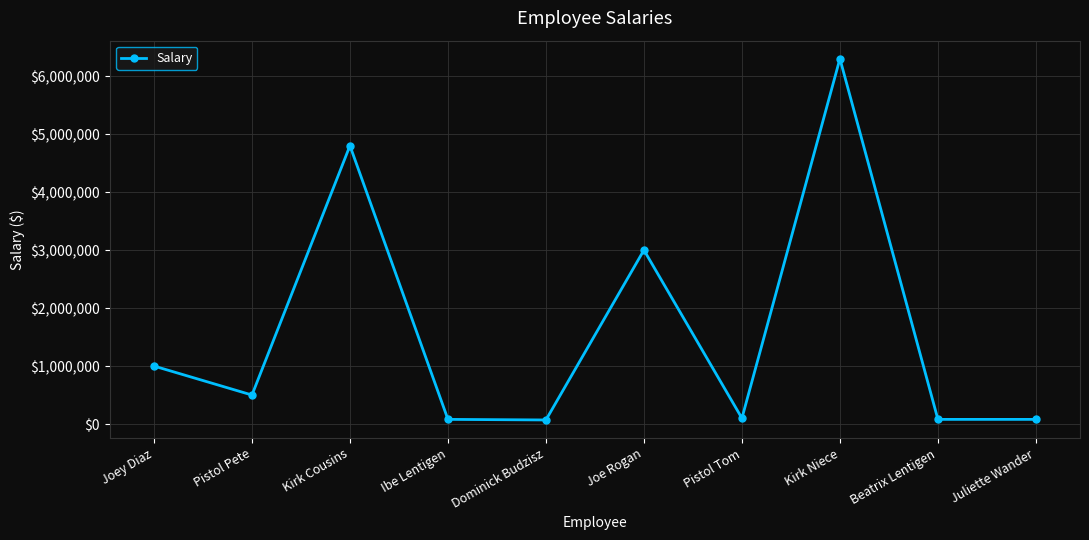

How many lines are shown in the chart?

1